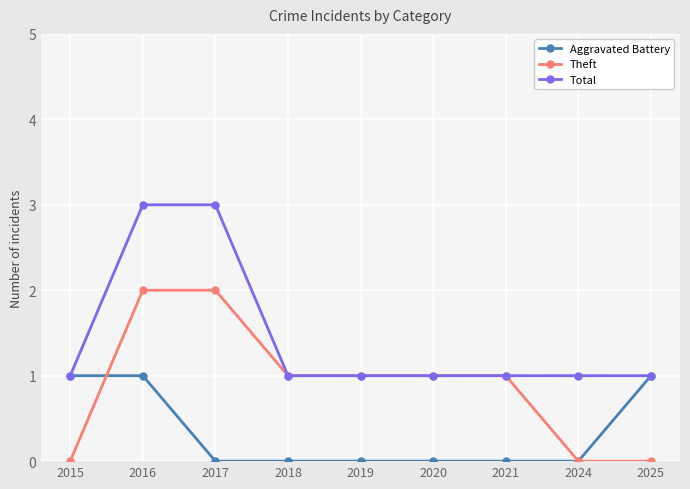

Which series has the largest total across all categories?

Total